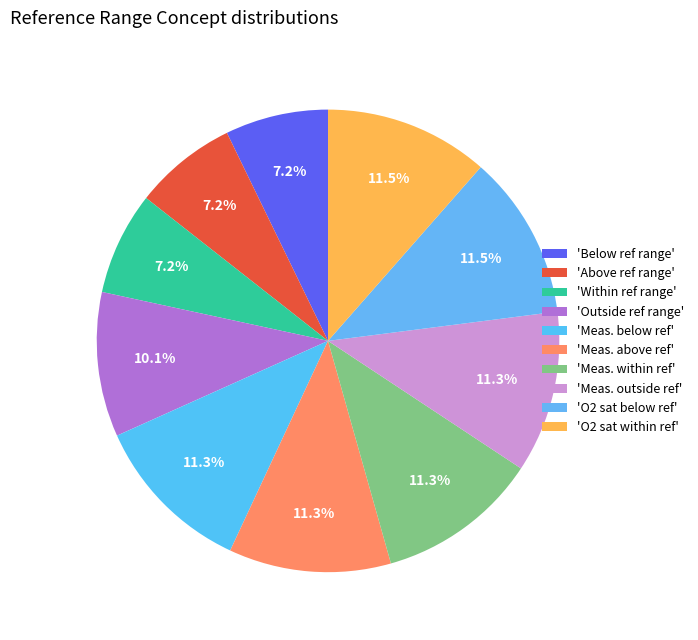

Which category has the smallest portion of the pie?

Below reference range